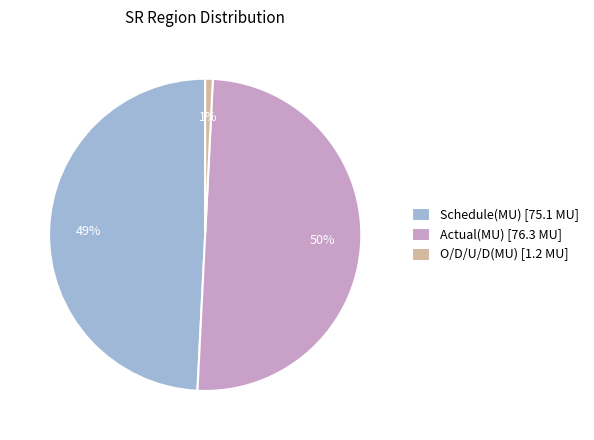

Does Schedule(MU) [75.1 MU] represent more than half of the total?

No